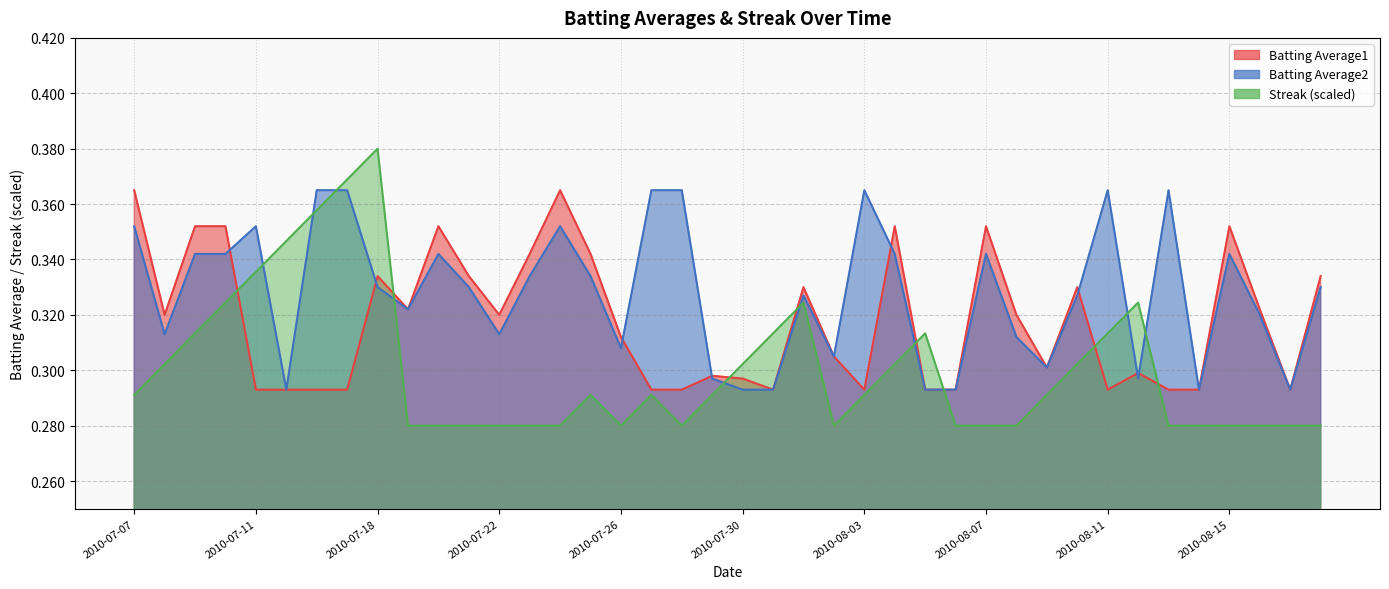

Does the chart have visible grid lines?

Yes